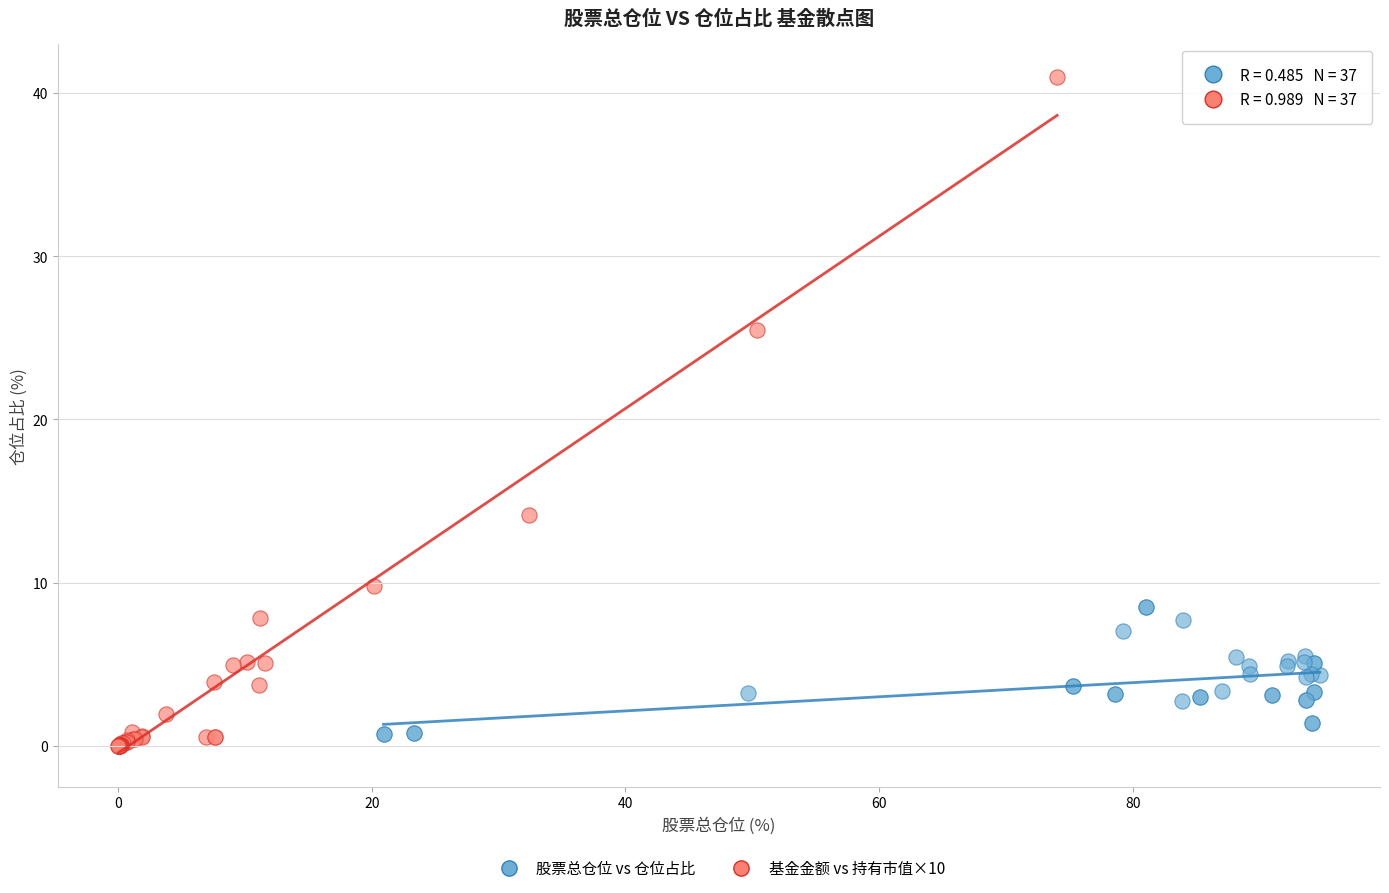

Which series reaches the maximum Y coordinate?

基金金额 vs 持有市值×10